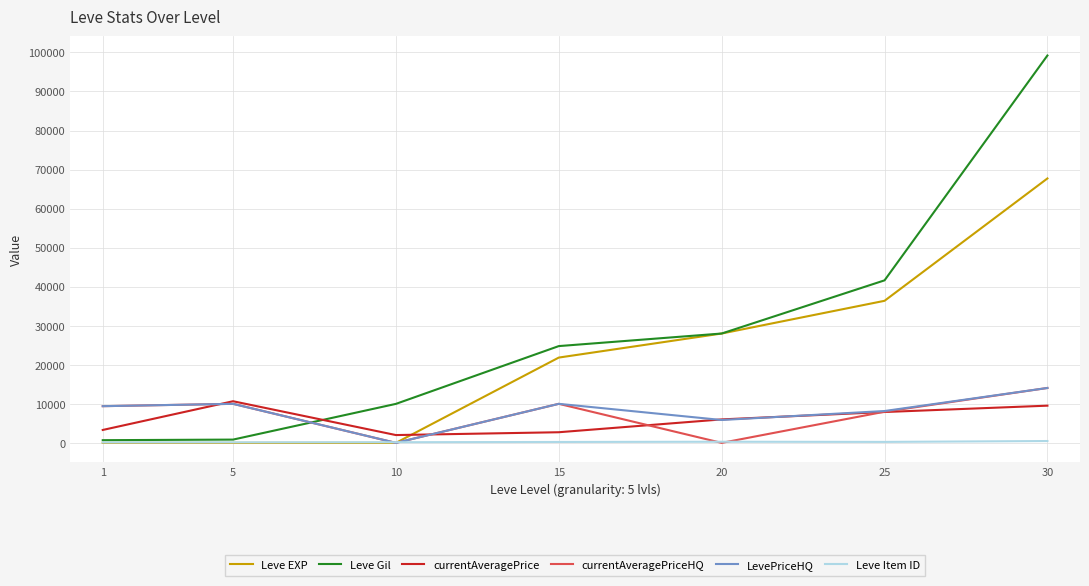

Is it true that Leve EXP equals 39893 at 30?

False